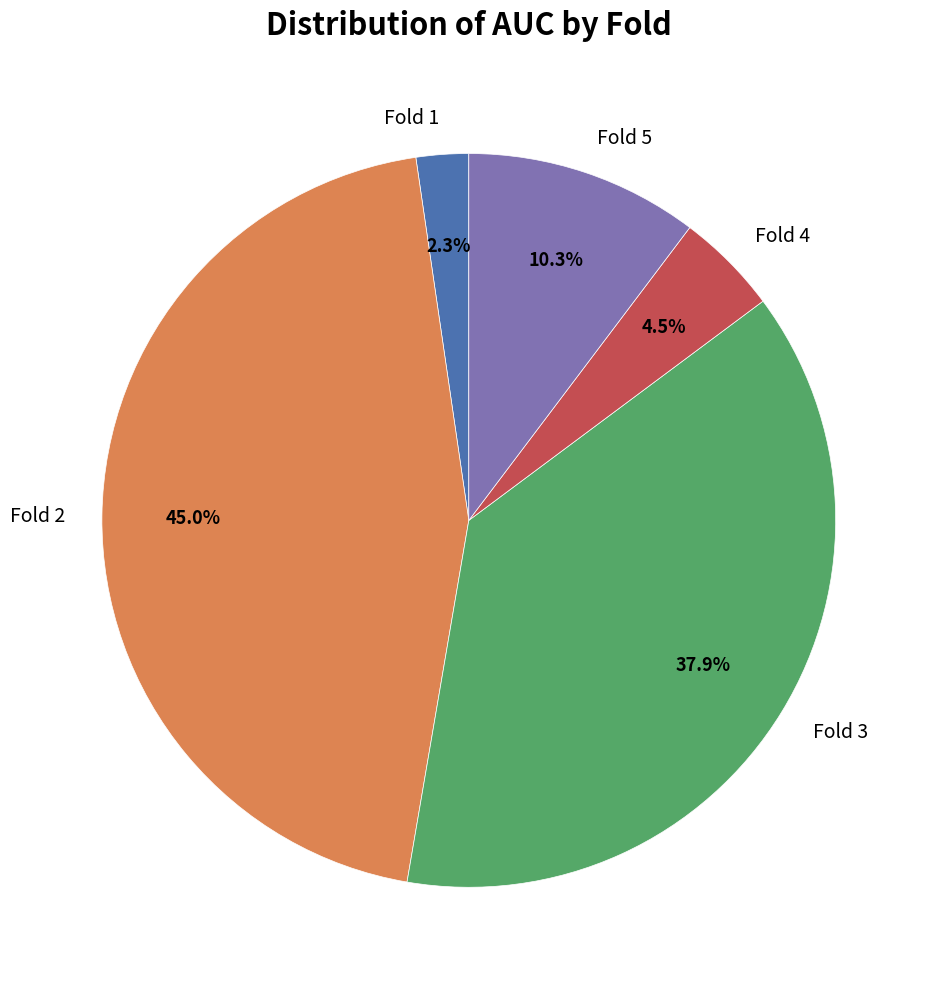

Rank the categories by value from highest to lowest.

Fold 2, Fold 3, Fold 5, Fold 4, Fold 1